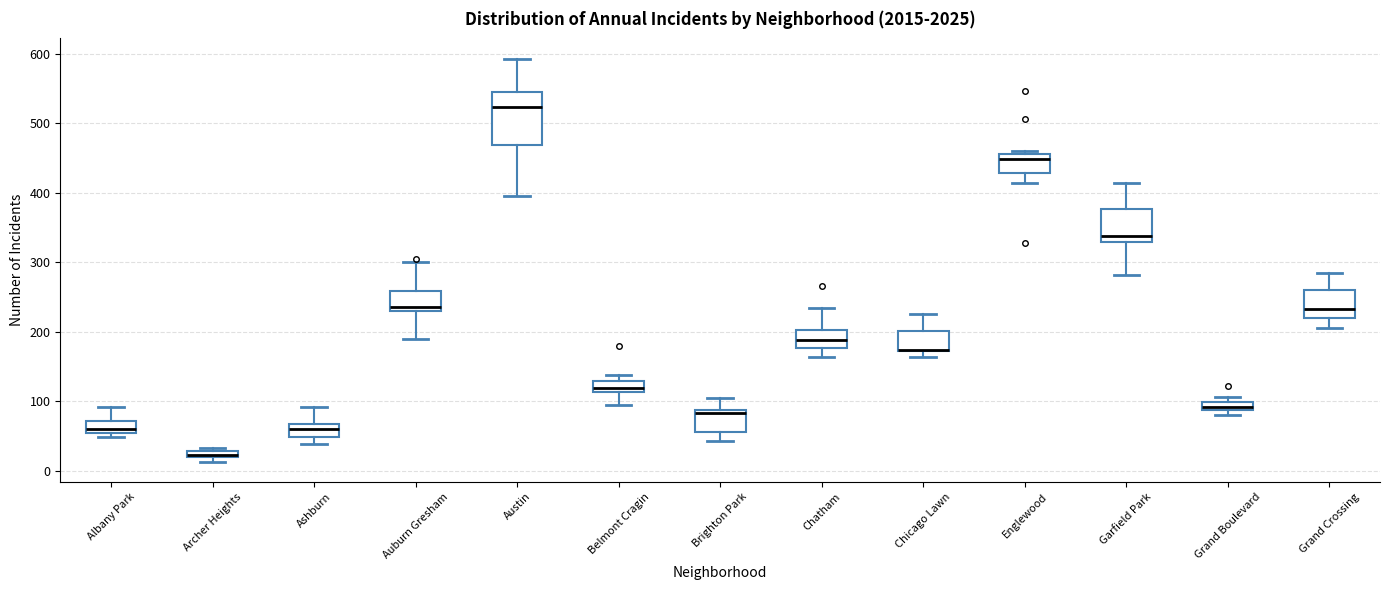

Which box is the tallest, from its lower edge to its upper edge?

Austin